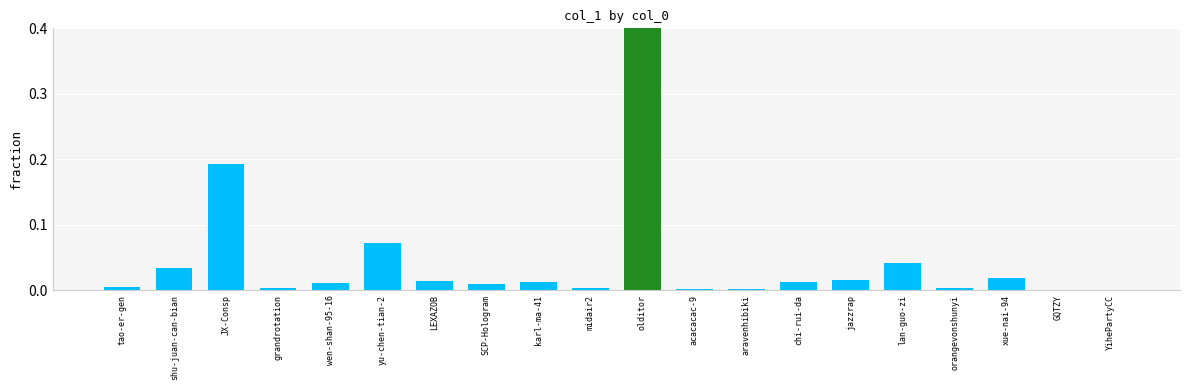

List the labels in order of value, smallest first.

YihePartyCC, GQTZY, acacacac-9, aravenhibiki, grandrotation, midair2, orangevonshunyi, tao-er-gen, SCP-Hologram, wen-shan-95-16, karl-ma-41, chi-rui-da, LEXAZOB, jazzrap, xue-nai-94, shu-juan-can-bian, lan-guo-zi, yu-chen-tian-2, JX-Consp, olditor